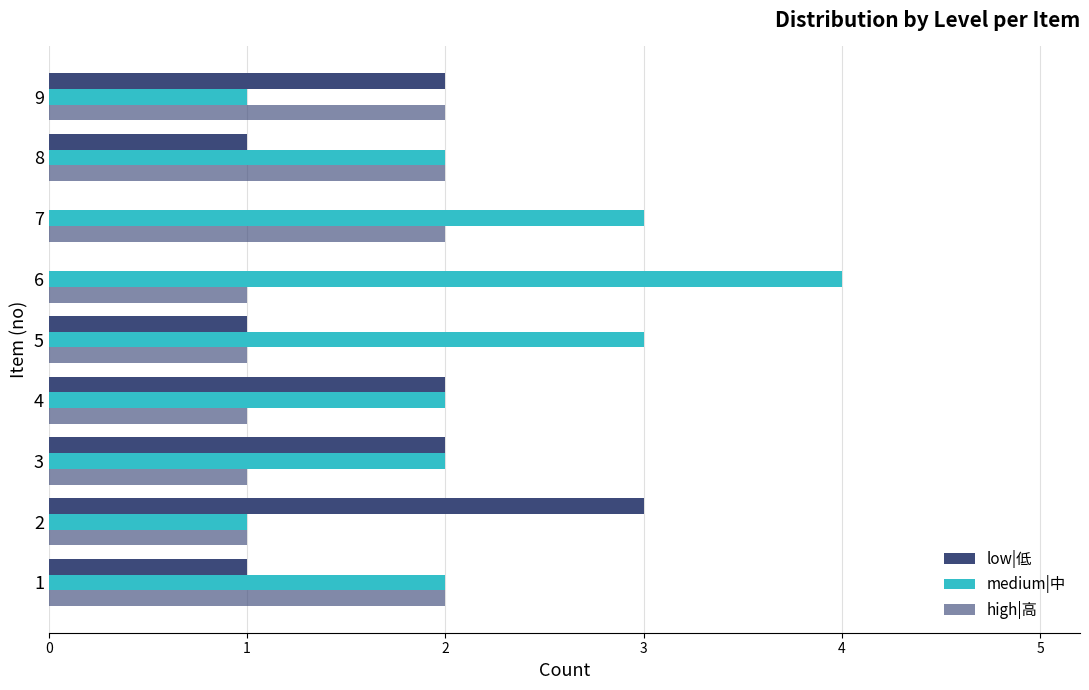

Count the number of data series in this chart.

3